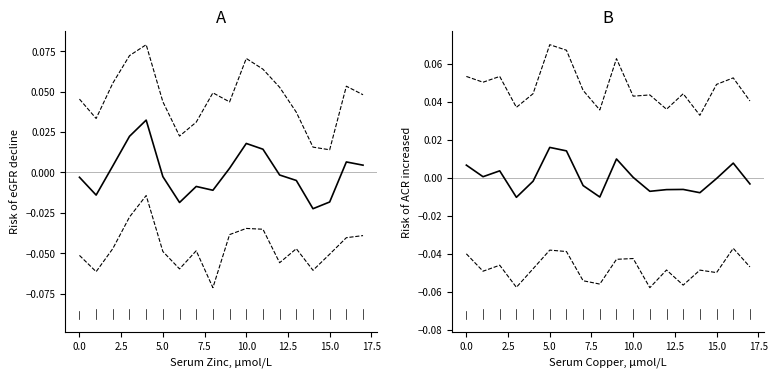

The value of Asset 2 at 12.5 is 0.0. True or false?

True